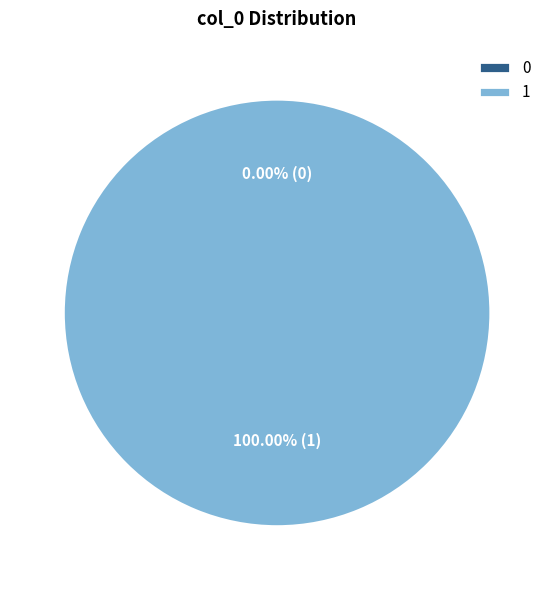

Combined, do 1 and 0 account for over 50%?

Yes